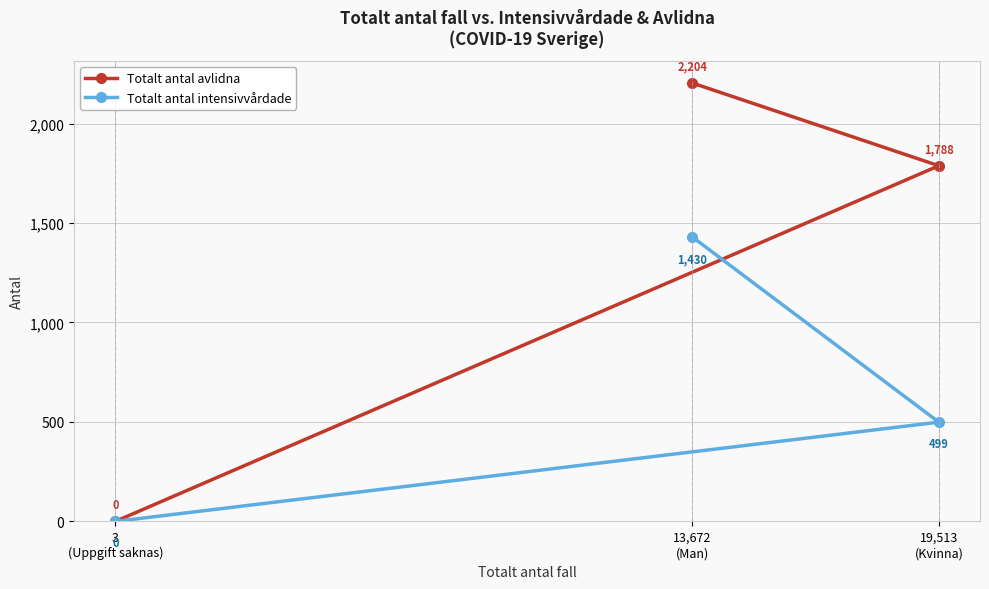

Where is Totalt antal avlidna nearest to the value 1102?

19,513
(Kvinna)